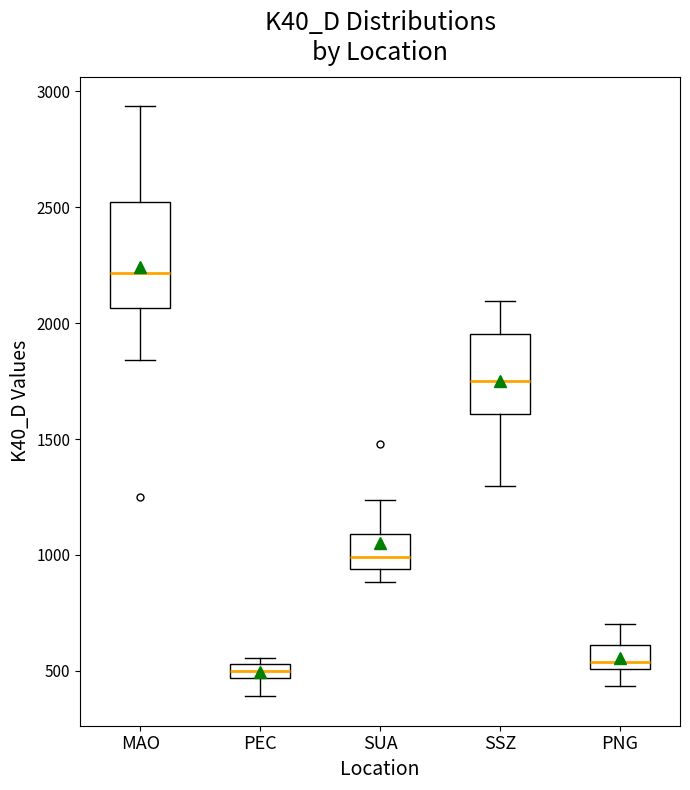

Where does the lower whisker of the box for MAO end on the y-axis? The values are not printed on the chart, so give them approximately, as read against the axis.

1850